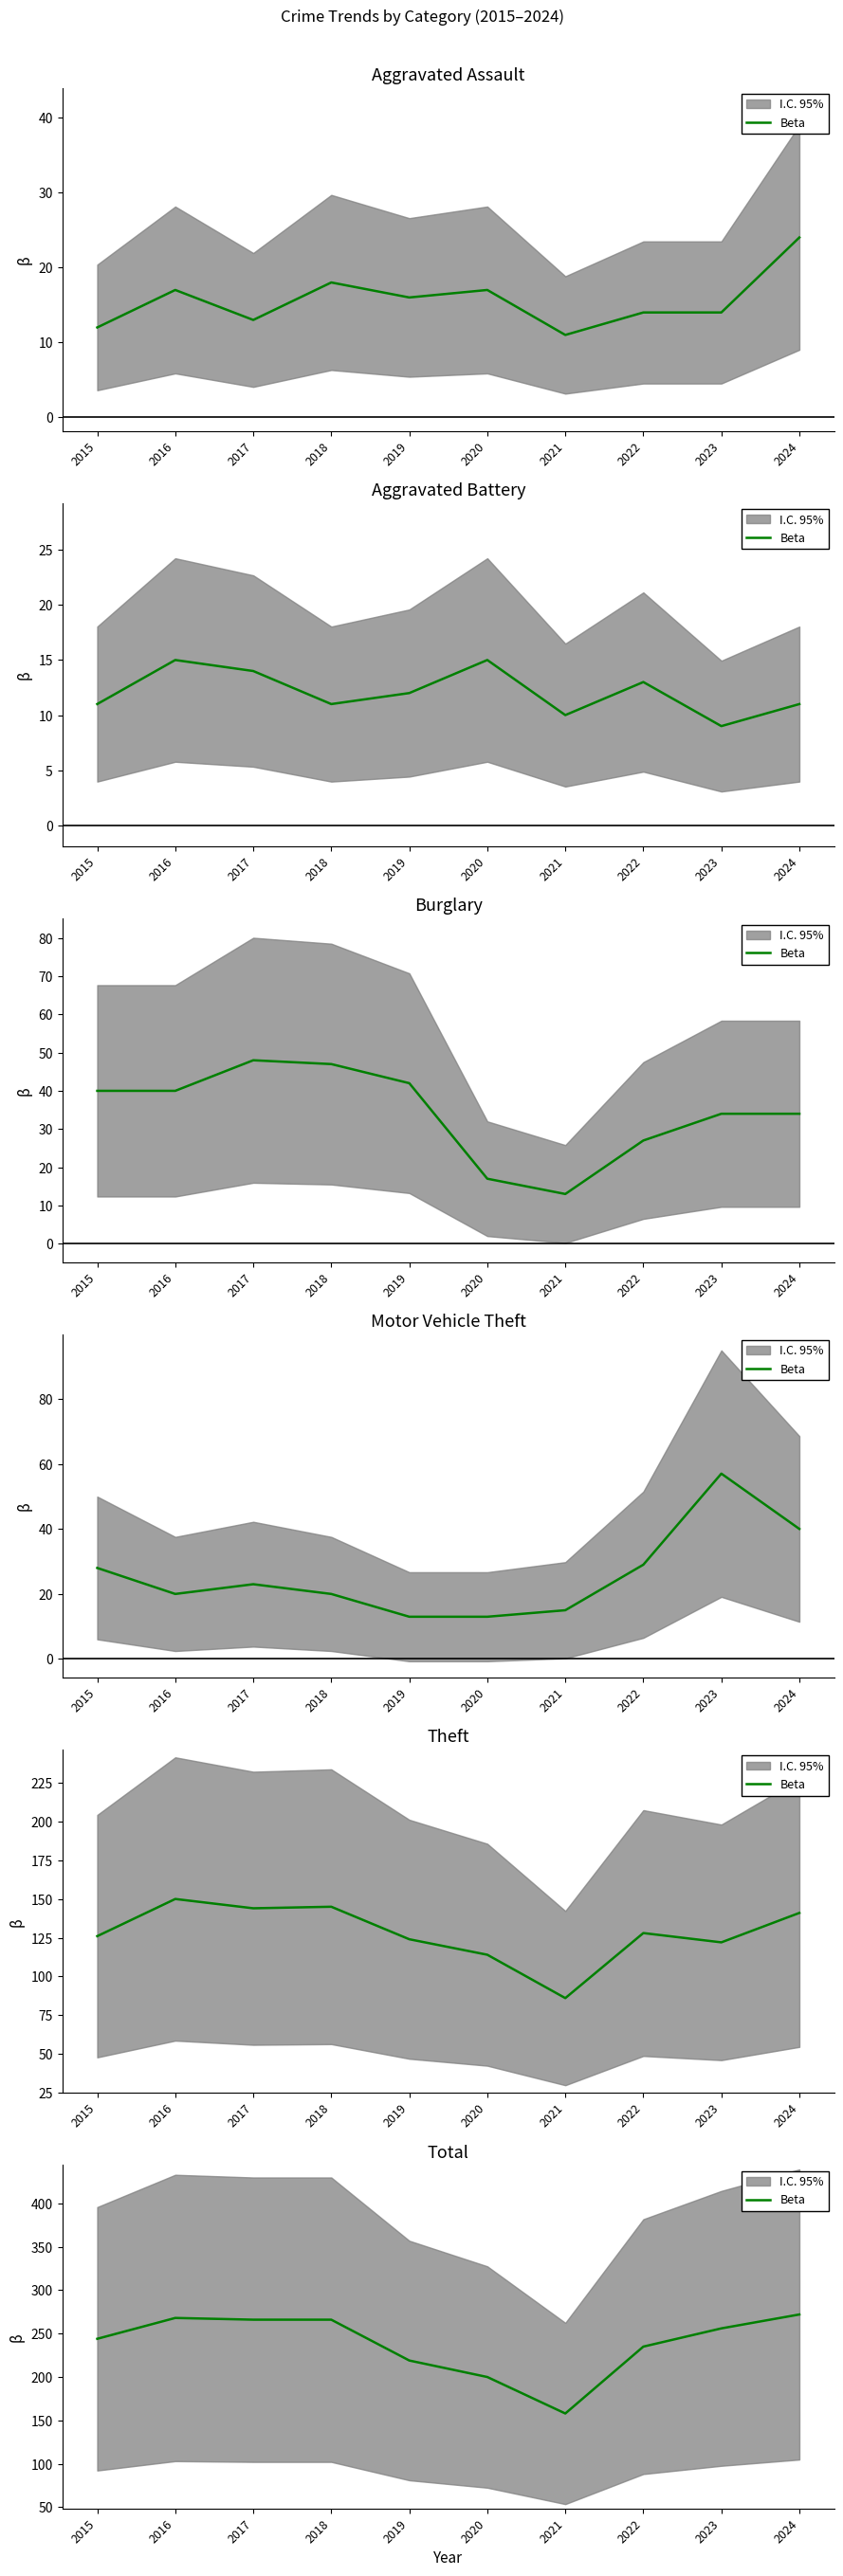

How many categories are shown in the chart?

10